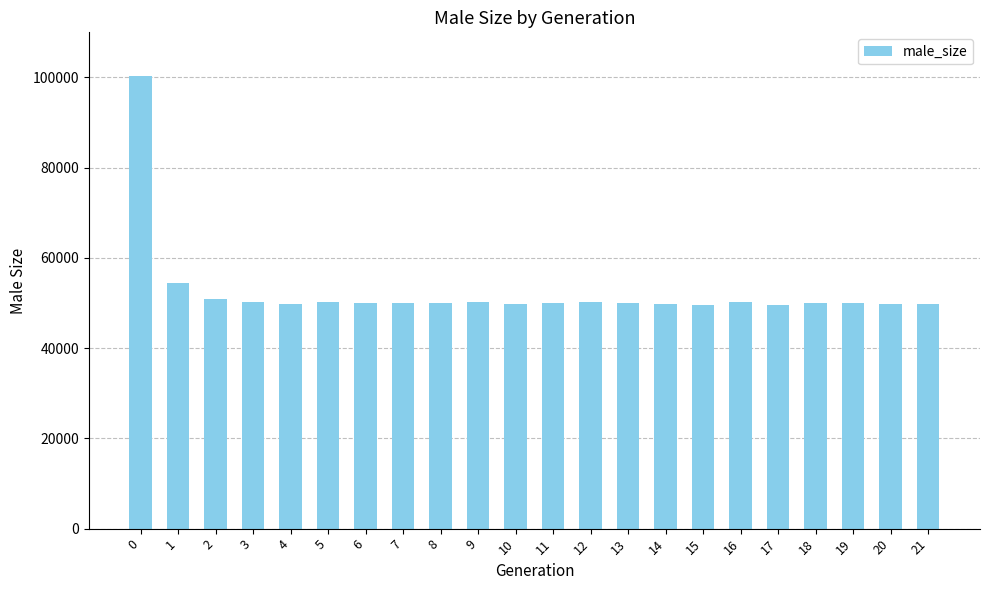

What is the difference between the second highest and minimum values?

4967